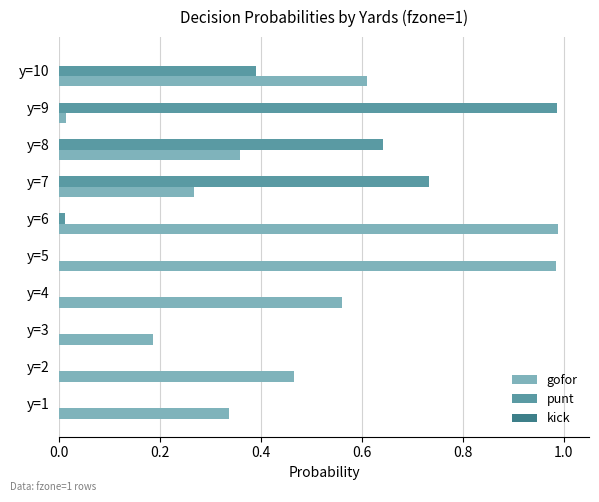

The value of gofor at y=9 is 0.0. True or false?

True